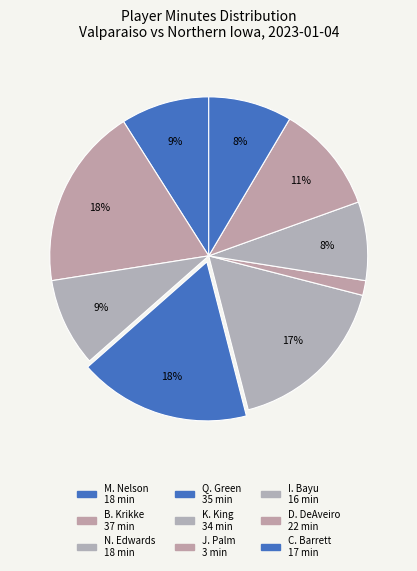

What is the smallest slice in the pie chart?

J. Palm